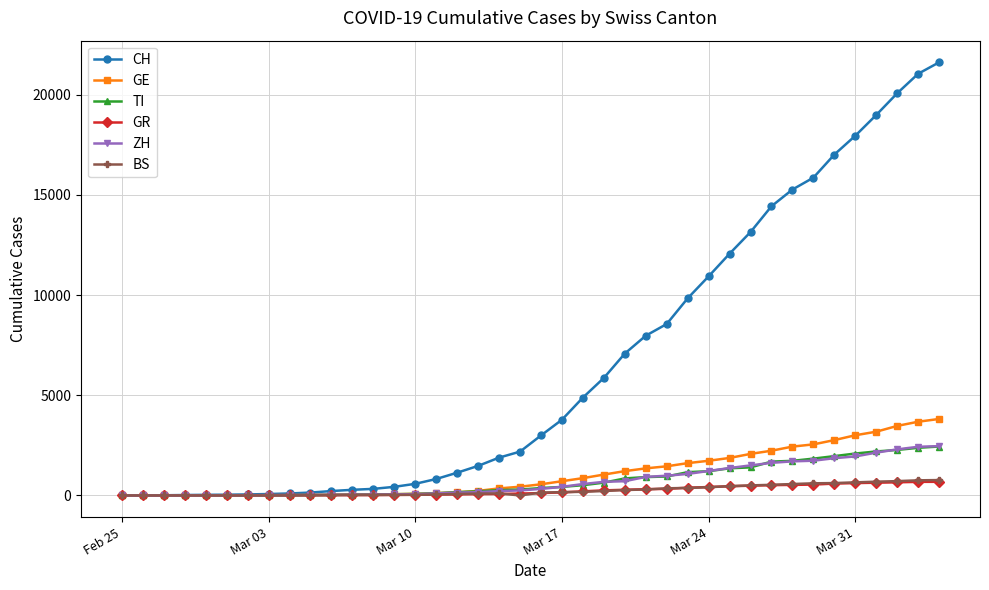

Which series has the largest range (max minus min)?

CH